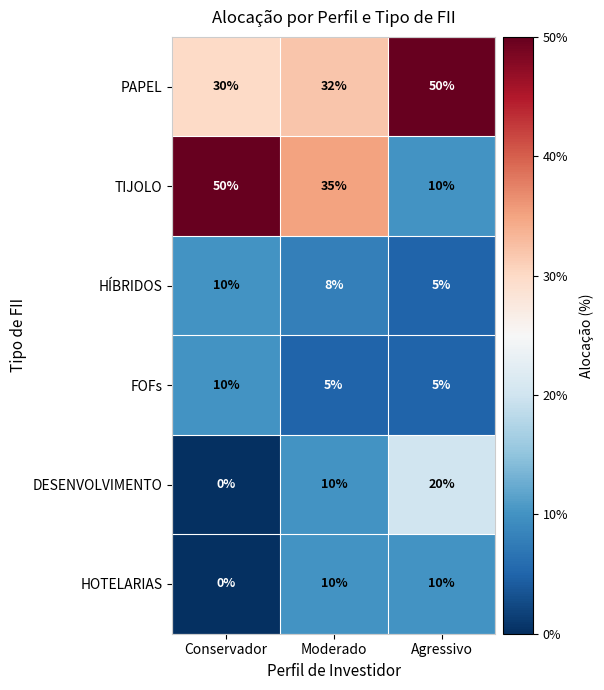

Which series has the largest total across all categories?

PAPEL